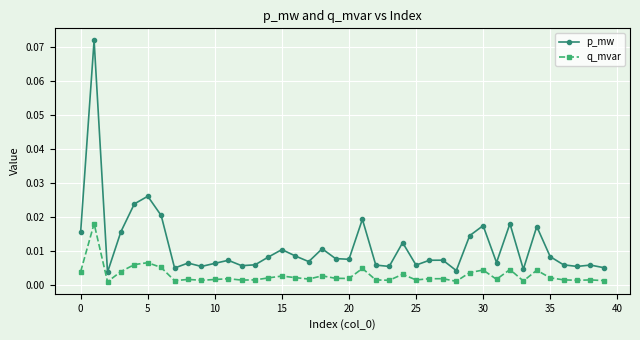

Which series has the largest range (max minus min)?

p_mw